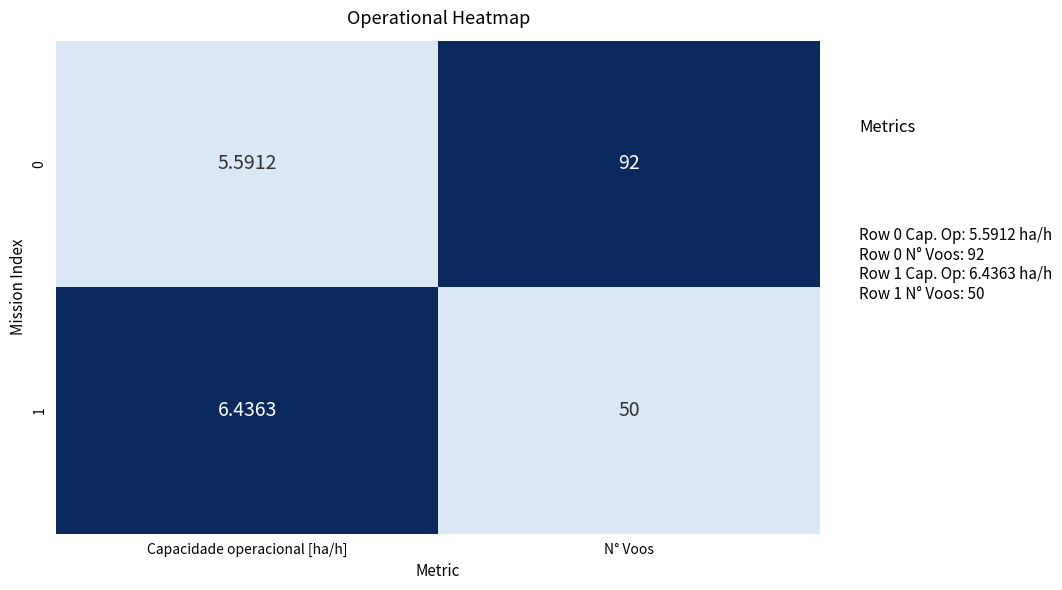

What is the spread (max minus min) of values at N° Voos?

42.0